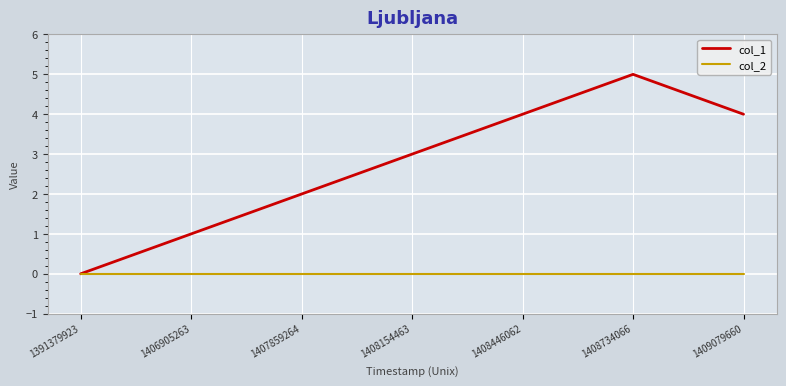

What are all the series names shown in the legend?

col_1, col_2